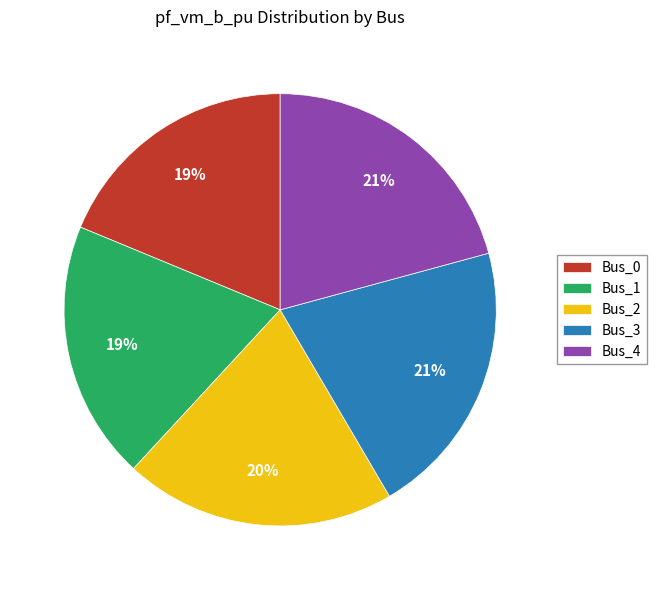

True or false: Bus_0 accounts for 19% of the total.

True